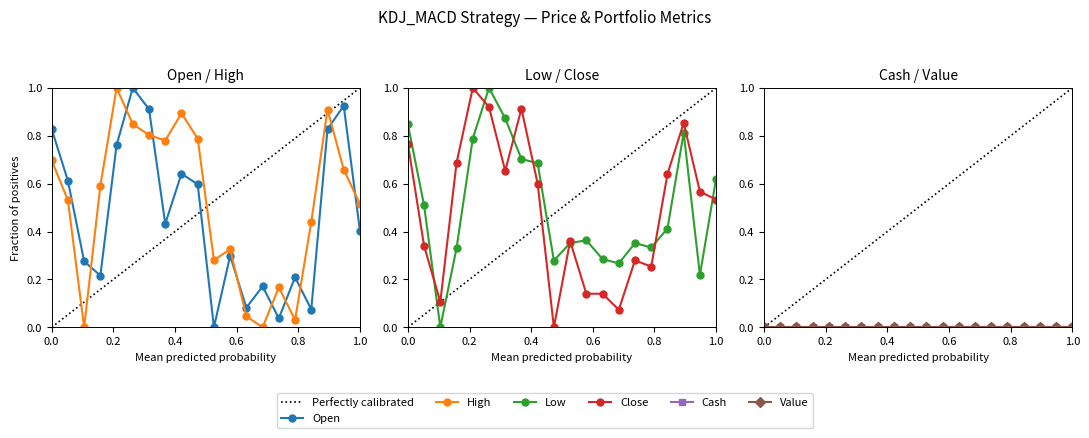

What is the average value of the open series?

0.5